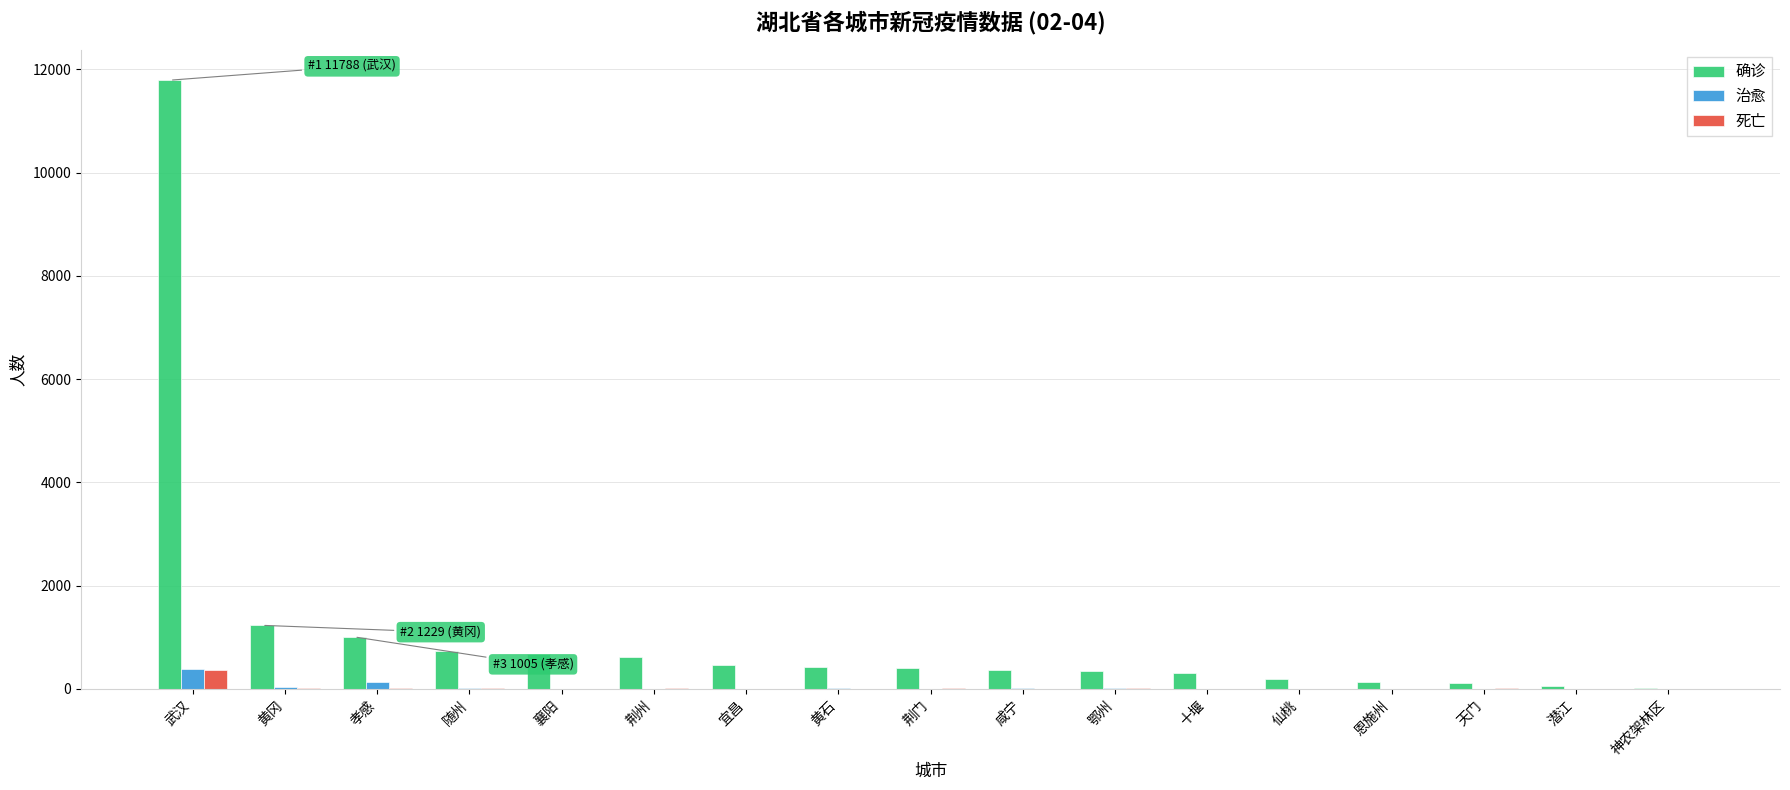

Which series has the largest total across all categories?

确诊